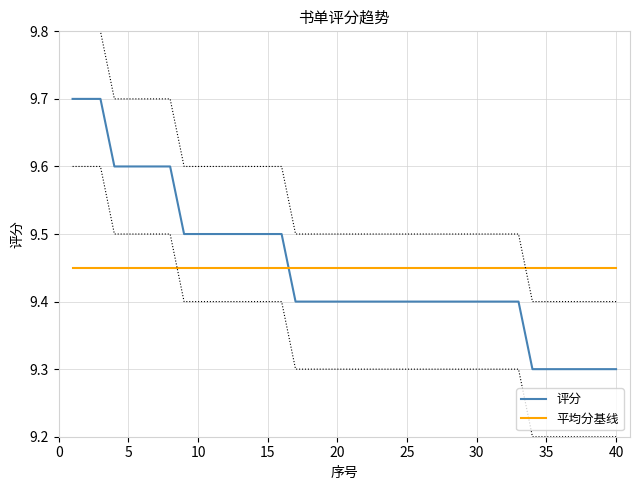

List the series in order of their peak value, highest first.

评分, 平均分基线